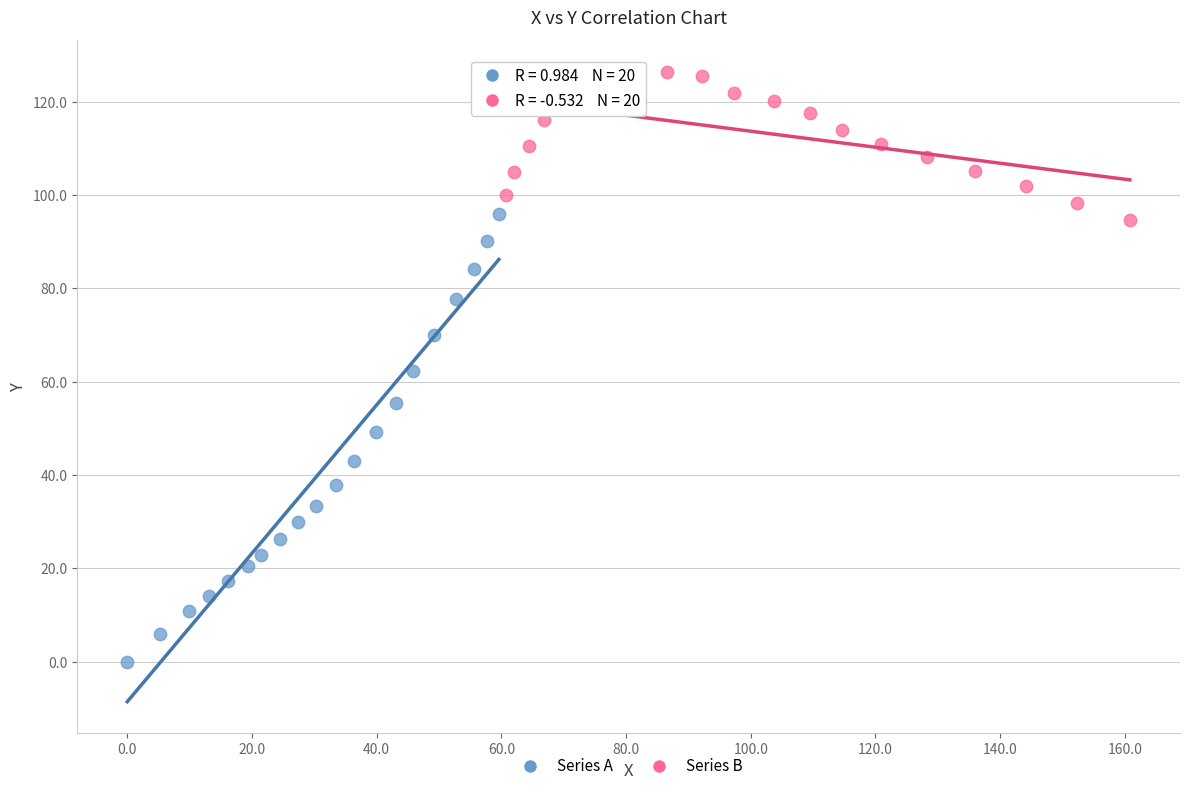

Which series has the largest Y range (max minus min)?

Series A